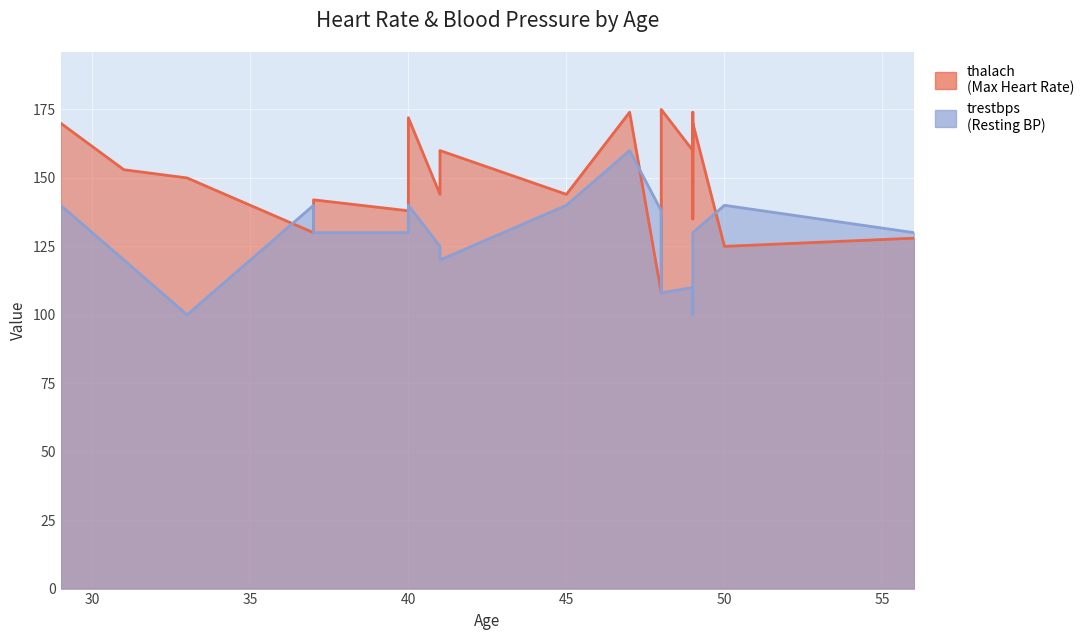

Which label corresponds to the largest value in the chart?

48